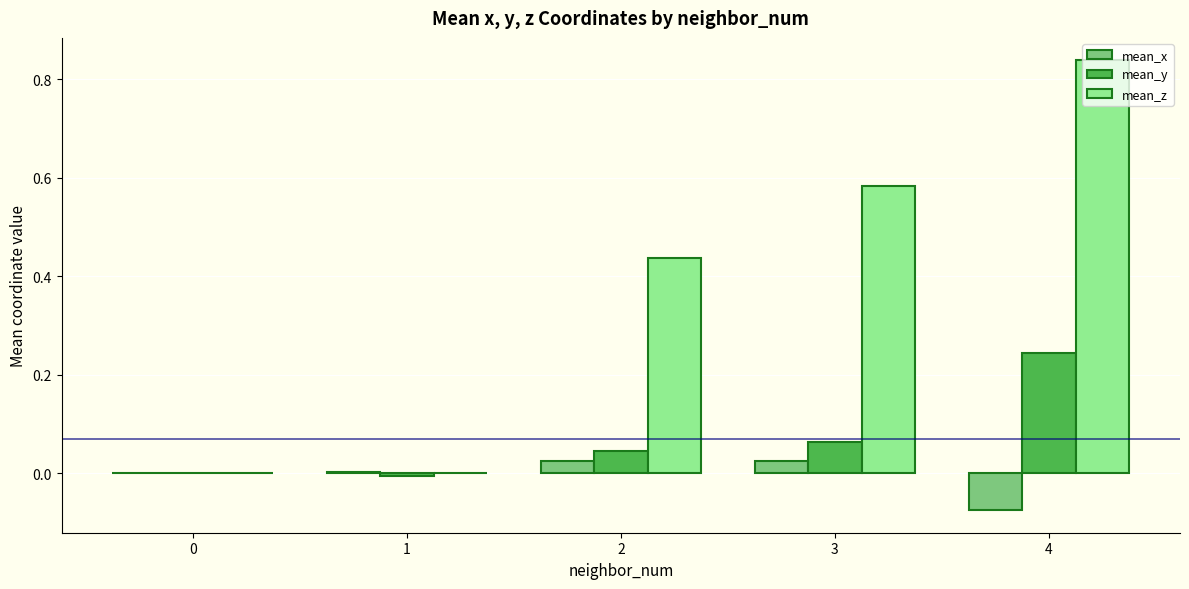

Which series has the largest total across all categories?

mean_z